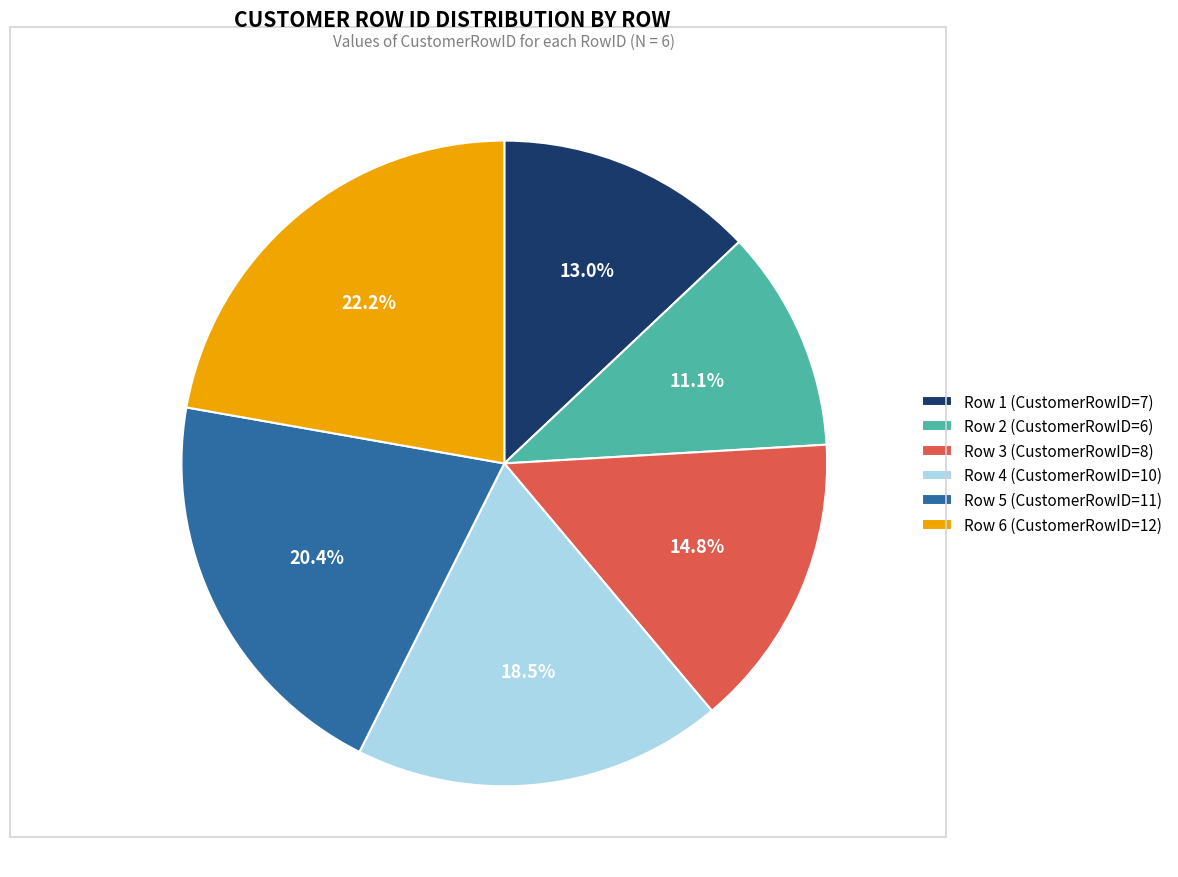

Is there a majority slice in this chart?

No